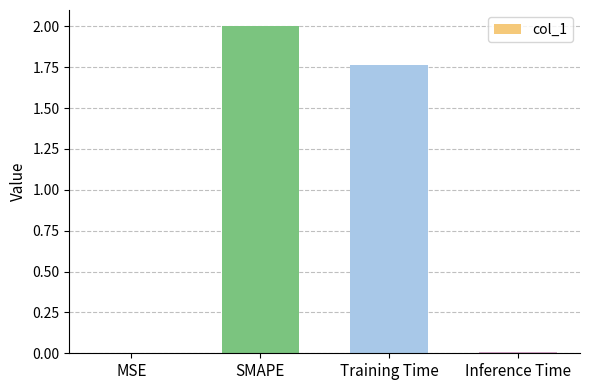

True or false: the data shows 0.7 at SMAPE.

False